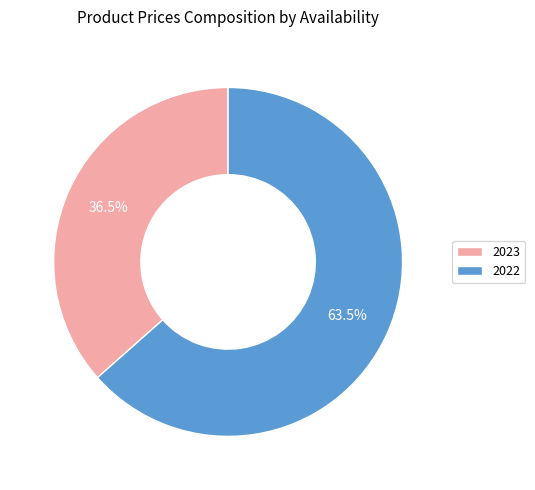

True or false: 2023 accounts for 22% of the total.

False